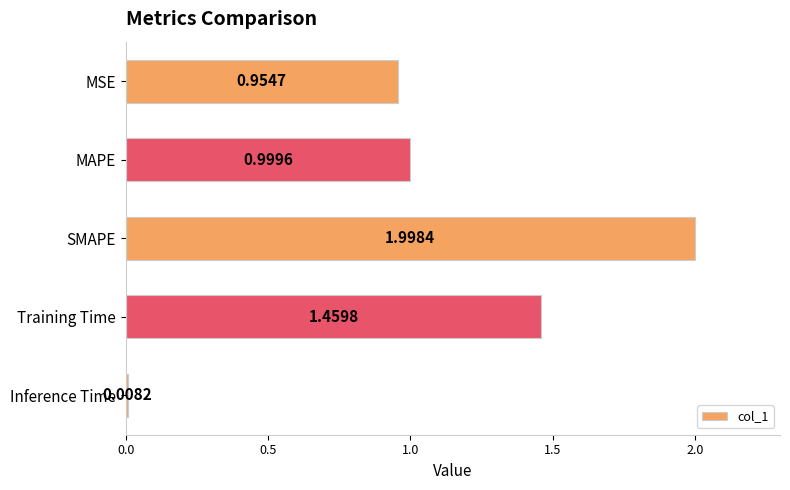

List the labels in order of value, smallest first.

Inference Time, MSE, MAPE, Training Time, SMAPE